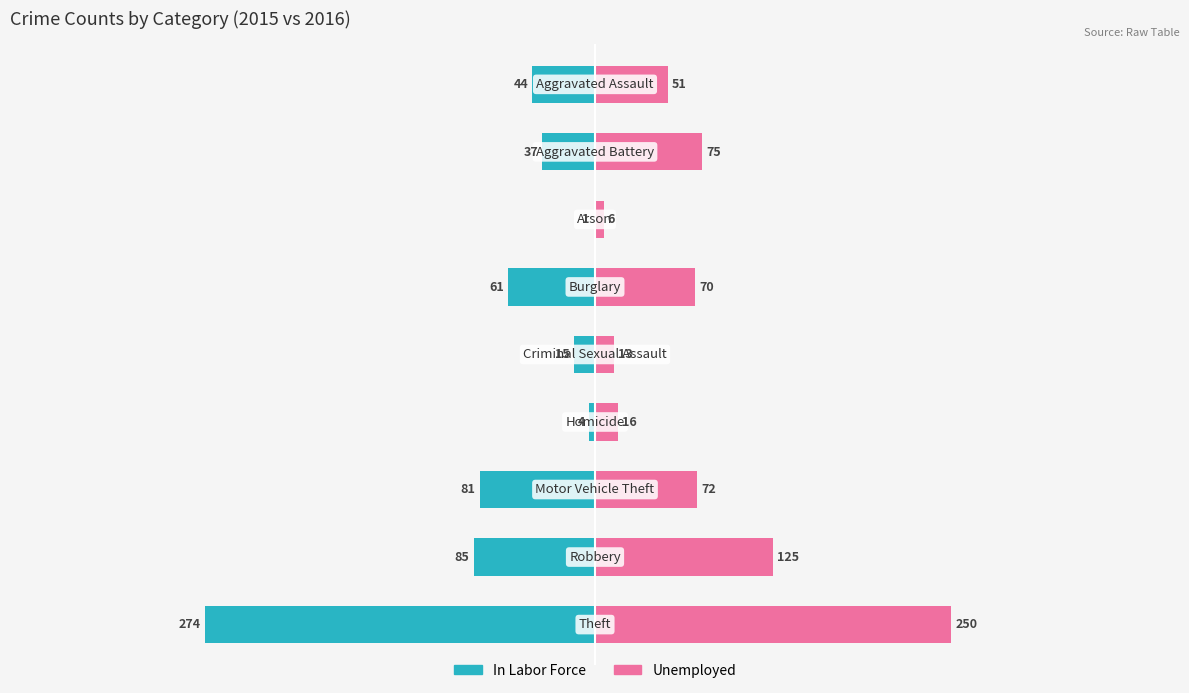

Count the number of data series in this chart.

2